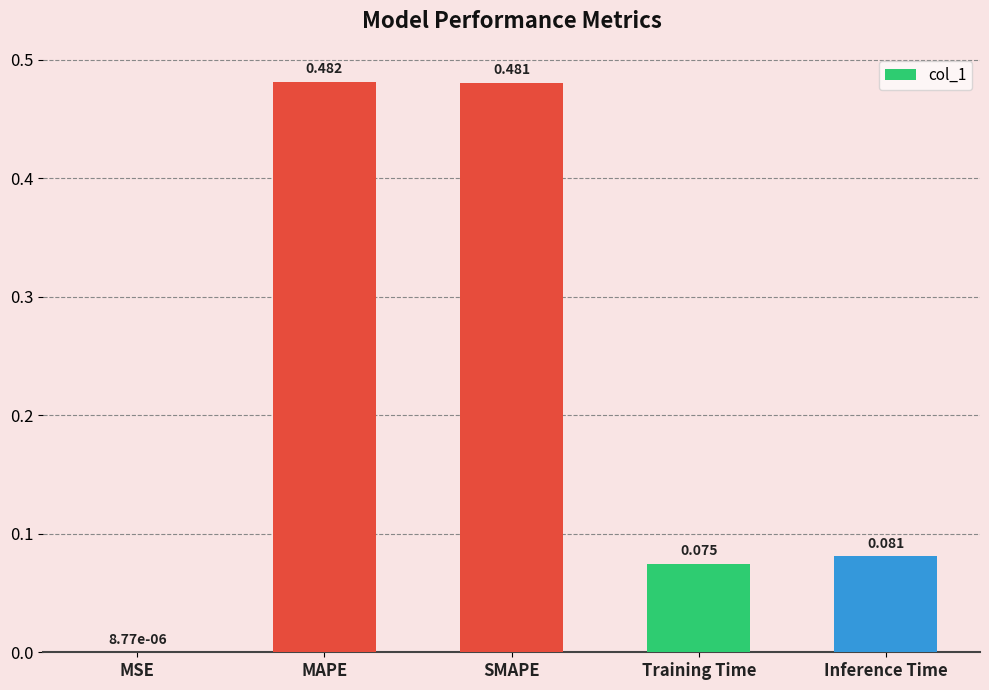

Where is the data nearest to the value 0?

MSE